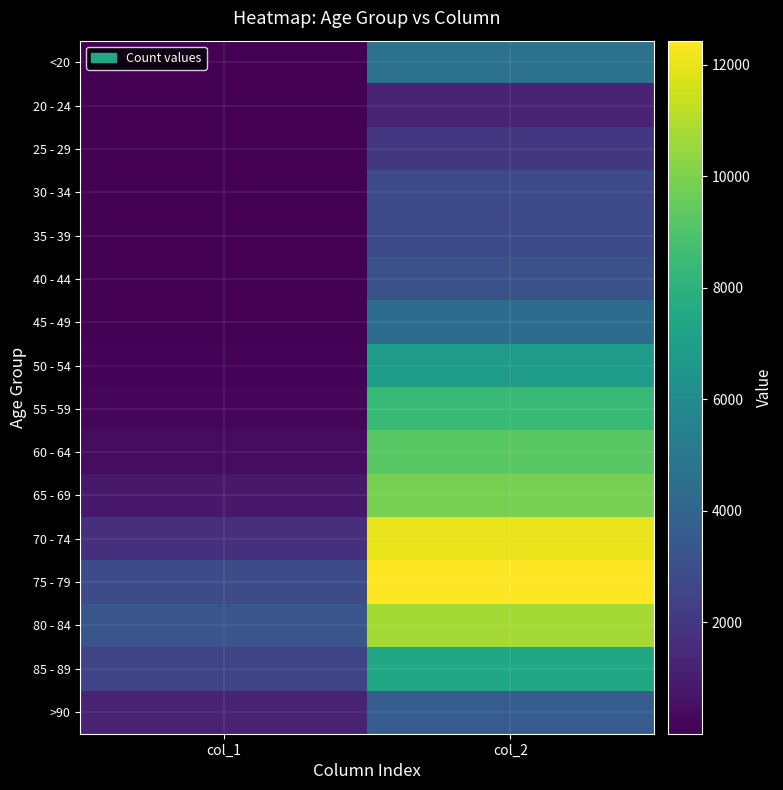

Reading right to left, extract all data points from this chart.

<20: col_2=4641	col_1=18
20 - 24: col_2=1191	col_1=4
25 - 29: col_2=2038	col_1=3
30 - 34: col_2=2765	col_1=17
35 - 39: col_2=2814	col_1=18
40 - 44: col_2=3078	col_1=24
45 - 49: col_2=4396	col_1=47
50 - 54: col_2=6803	col_1=126
55 - 59: col_2=8400	col_1=227
60 - 64: col_2=9236	col_1=426
65 - 69: col_2=9883	col_1=850
70 - 74: col_2=12018	col_1=1690
75 - 79: col_2=12434	col_1=2848
80 - 84: col_2=10764	col_1=3273
85 - 89: col_2=7417	col_1=2548
>90: col_2=3604	col_1=1224